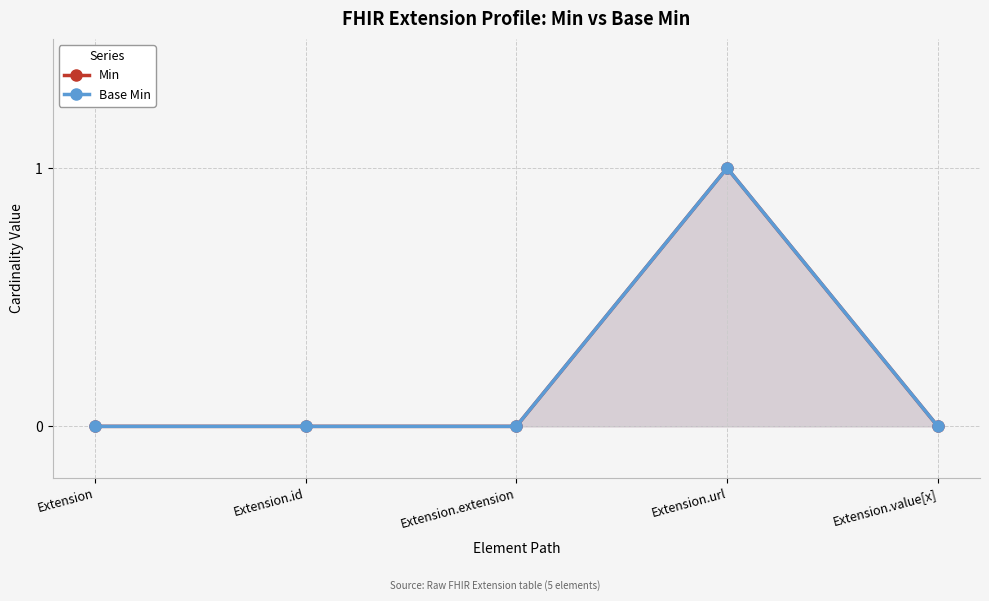

Is the value of Min at Extension greater than the value of Base Min at Extension.url?

No